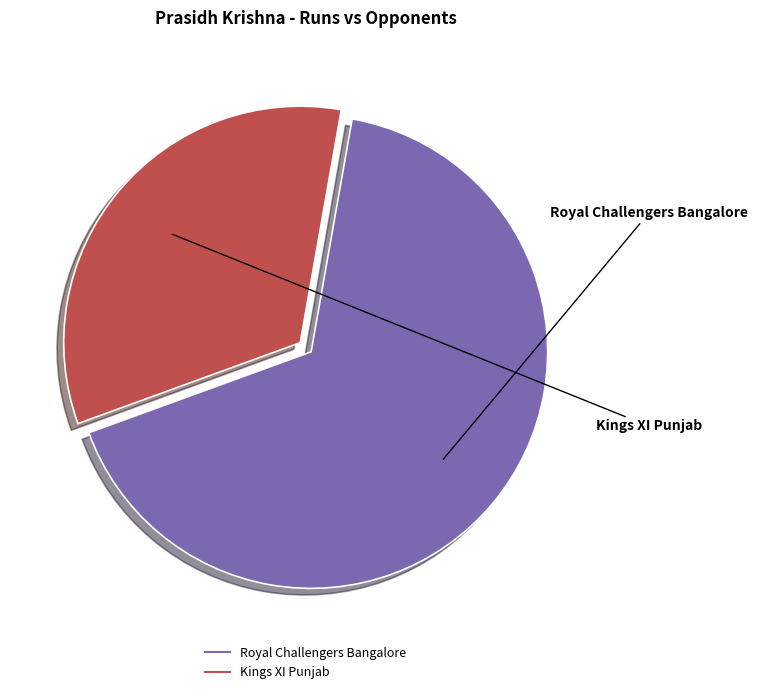

Is there any slice that represents more than half of the pie?

Yes